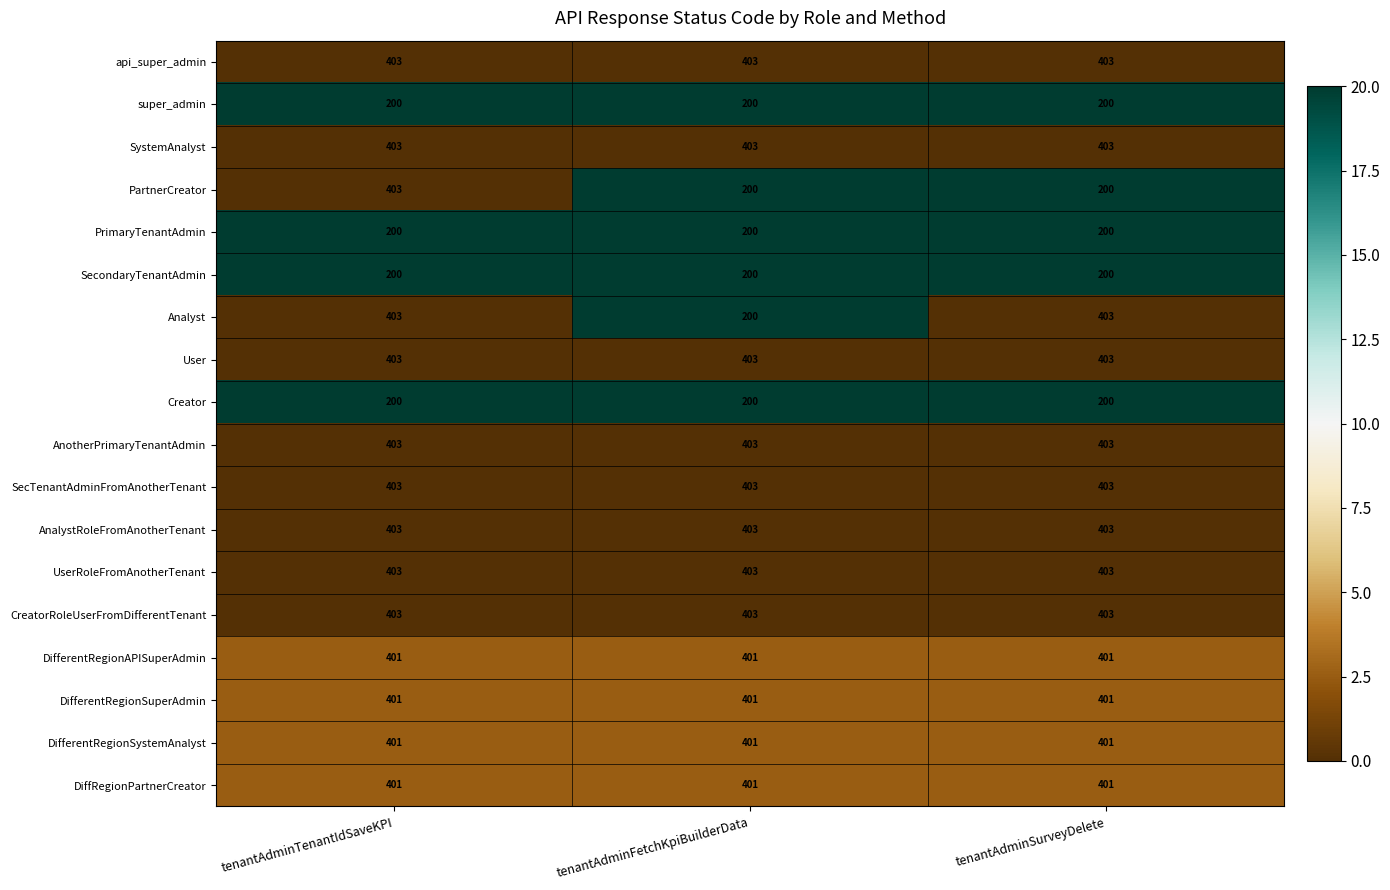

What is the average value of the api_super_admin series?

403